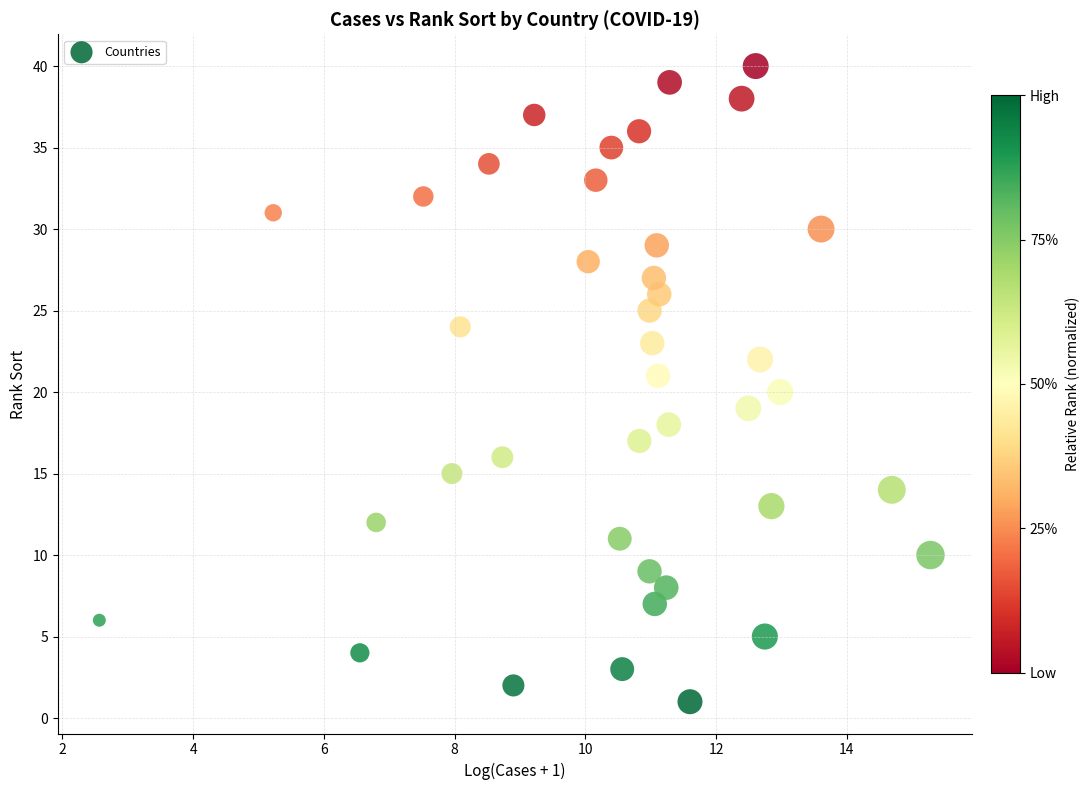

What is the range of Y values (max minus min)?

39